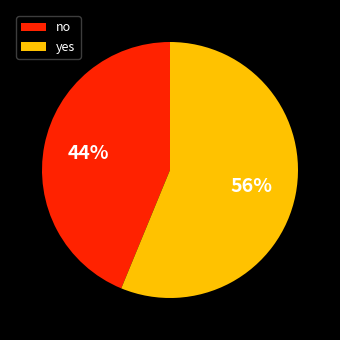

Combined, do no and yes account for over 50%?

Yes